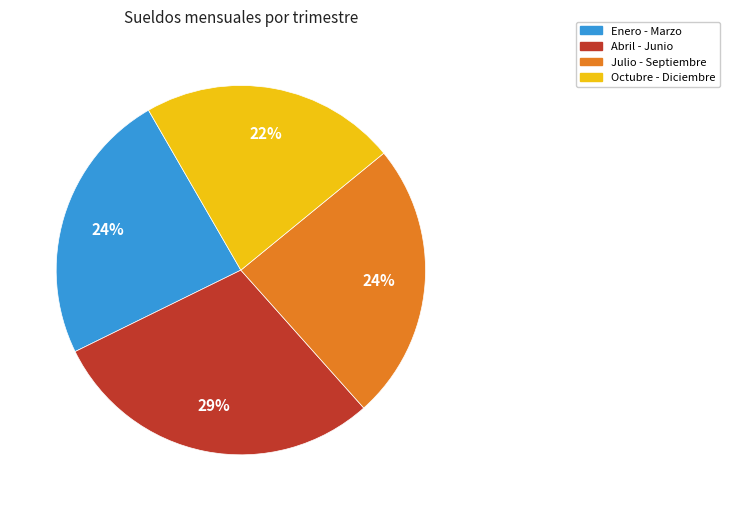

Is there a majority slice in this chart?

No